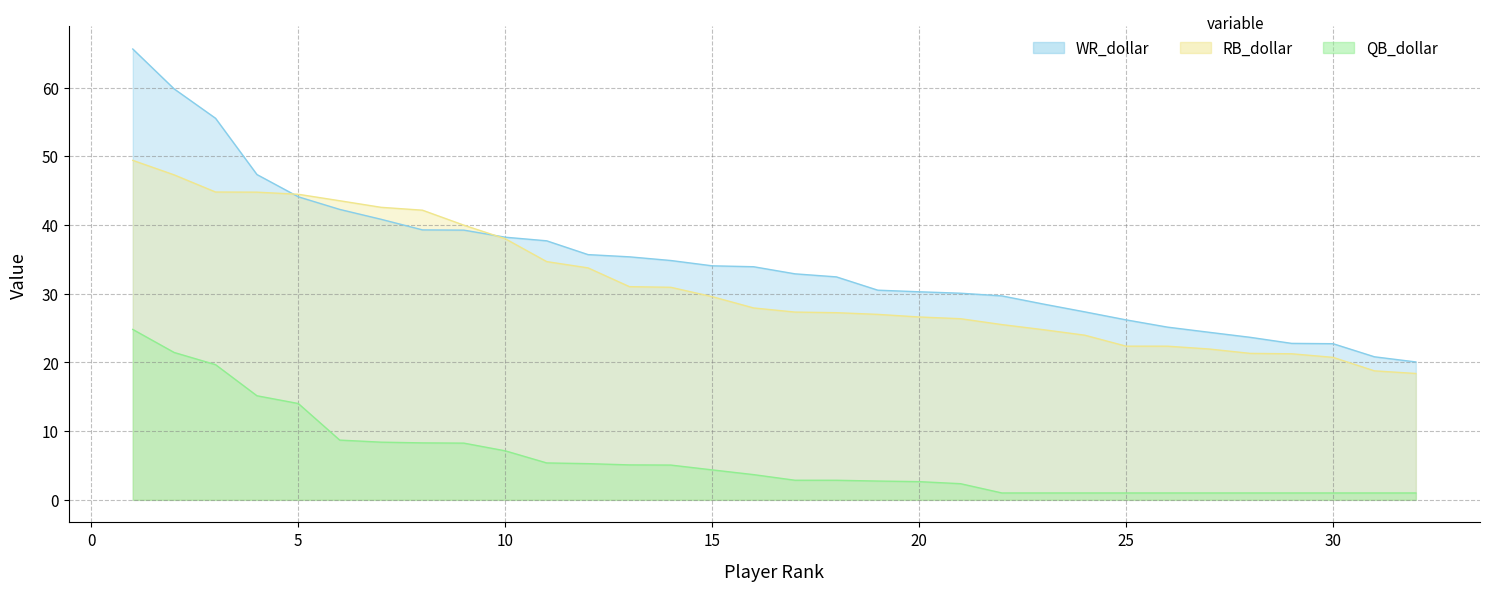

What is the greatest value displayed?

65.6